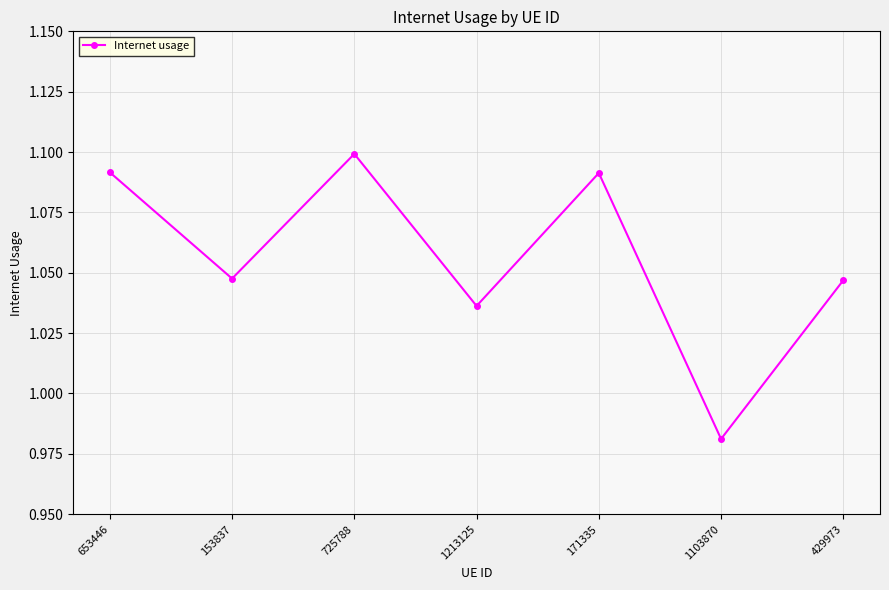

What position from the right is 153837?

6